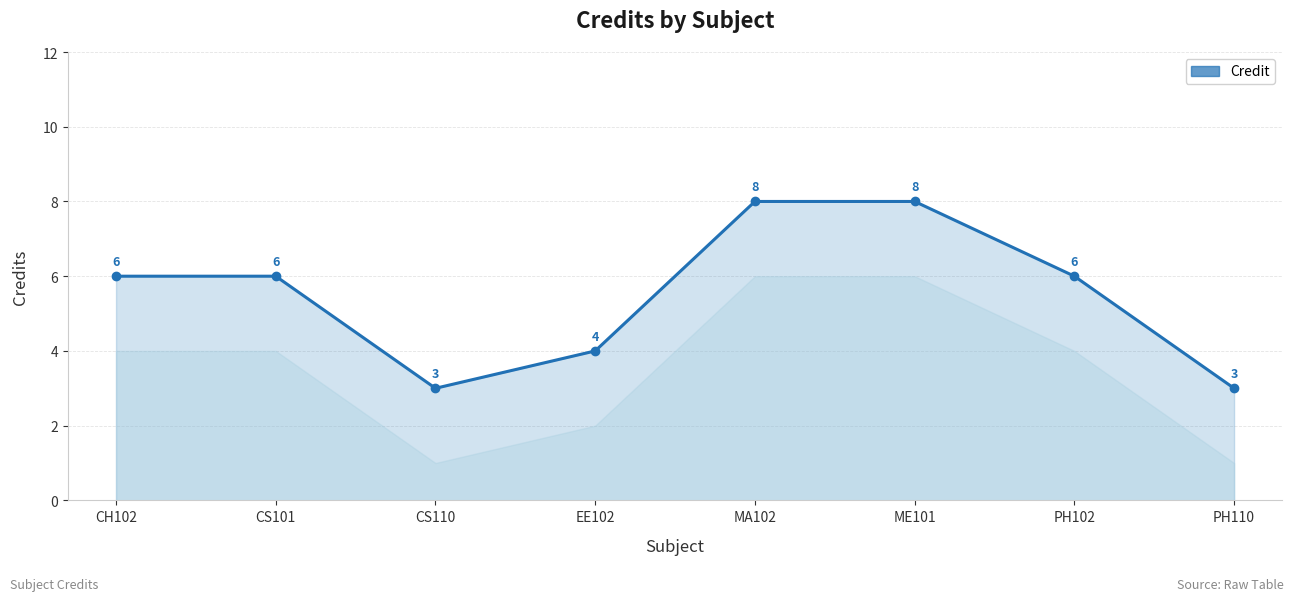

Reading right to left, list all the values displayed in this chart.

PH110=3	PH102=6	ME101=8	MA102=8	EE102=4	CS110=3	CS101=6	CH102=6